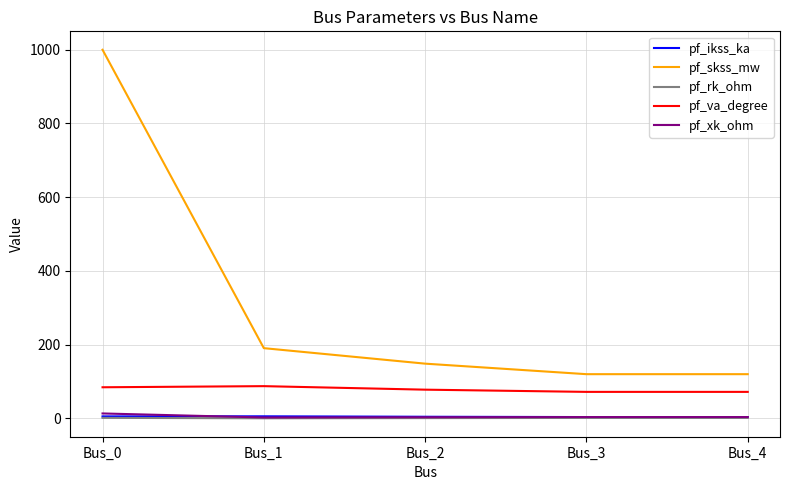

True or false: pf_va_degree and pf_xk_ohm cross at least once.

False